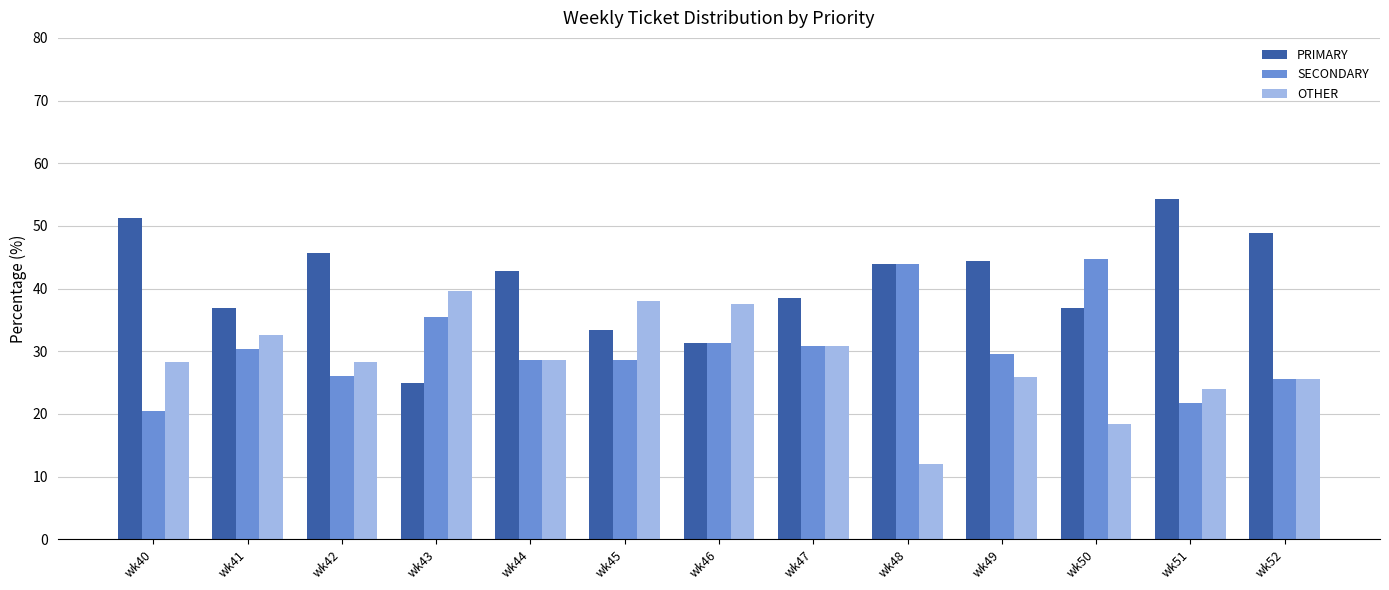

What are all the series names shown in the legend?

PRIMARY, SECONDARY, OTHER